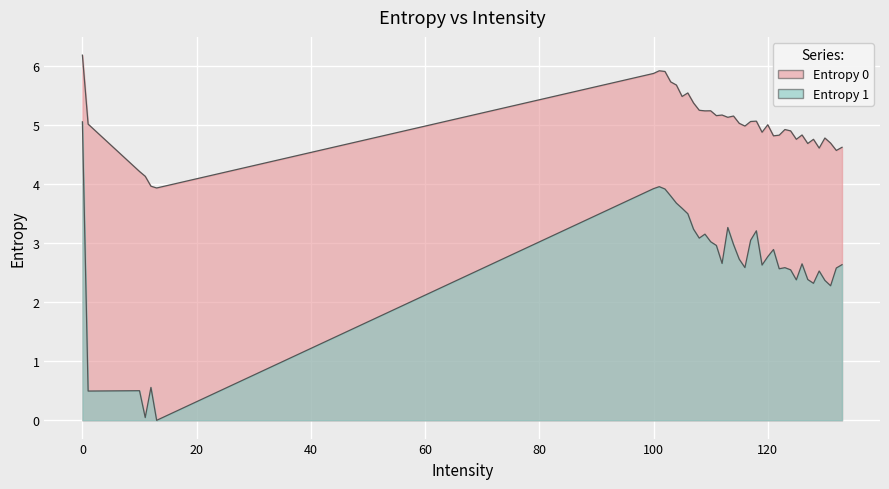

In Entropy 0, how many points are lower than both neighbors (excluding endpoints)?

12